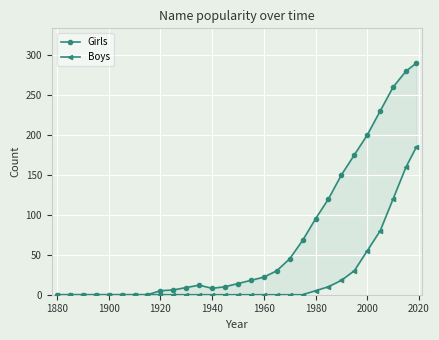

Which series has the largest total across all categories?

Girls